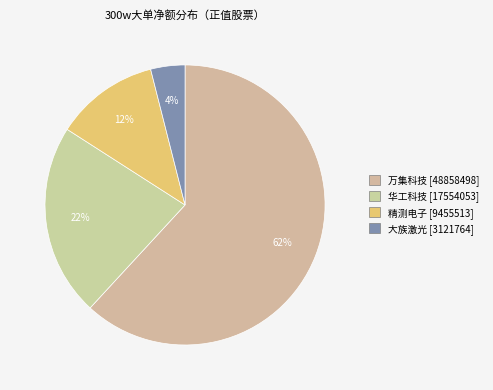

What percentage is the 华工科技 [17554053] slice, to the nearest percent?

22%